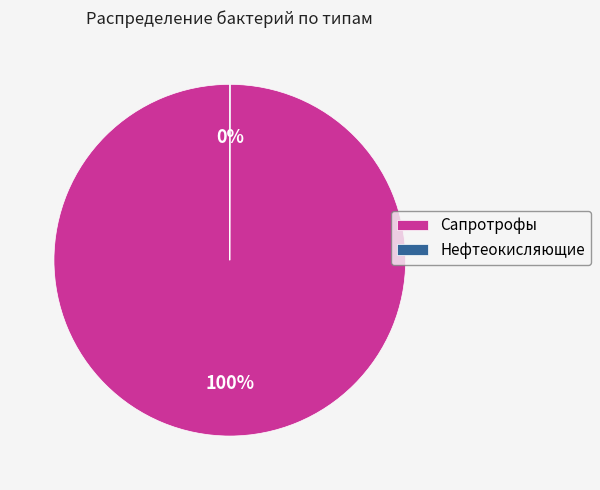

To the nearest percent, what portion does Сапротрофы represent?

100%